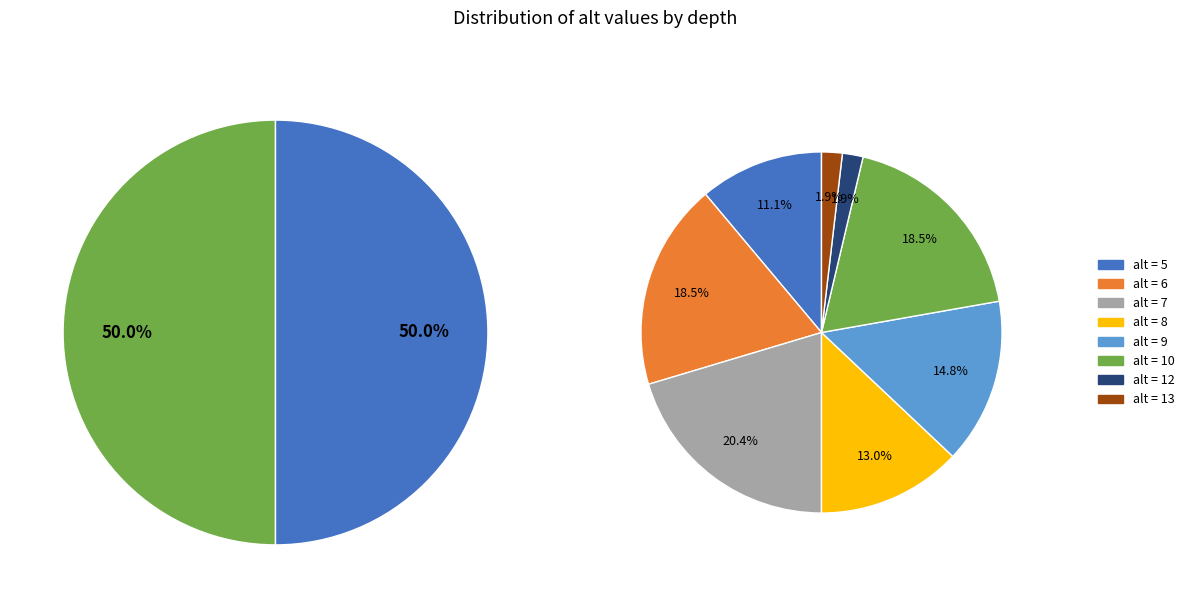

Does any single category account for the majority?

No